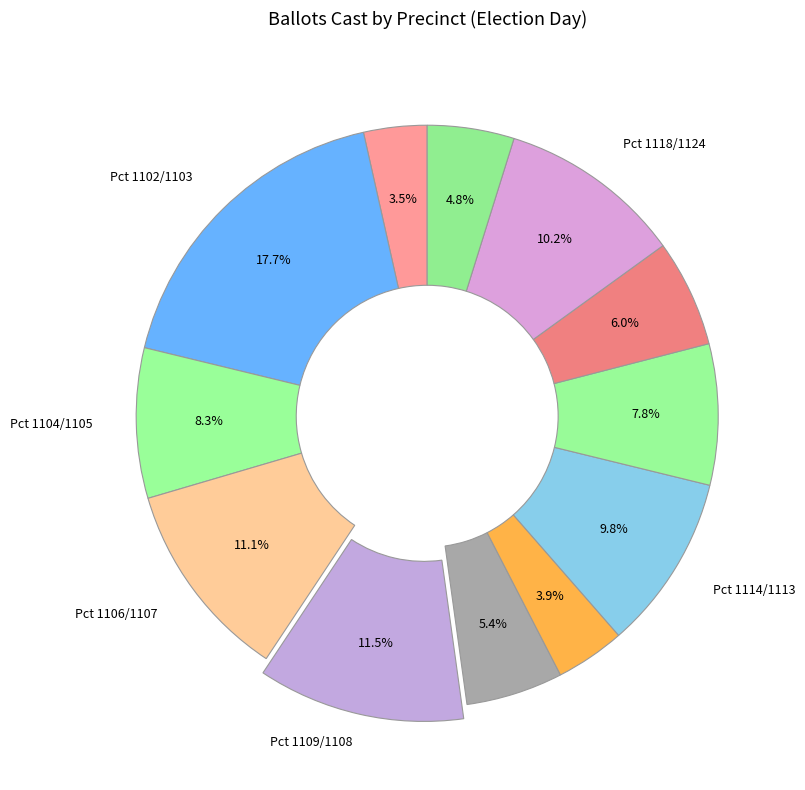

To the nearest percent, what is the difference between the largest and smallest slice percentages?

14%